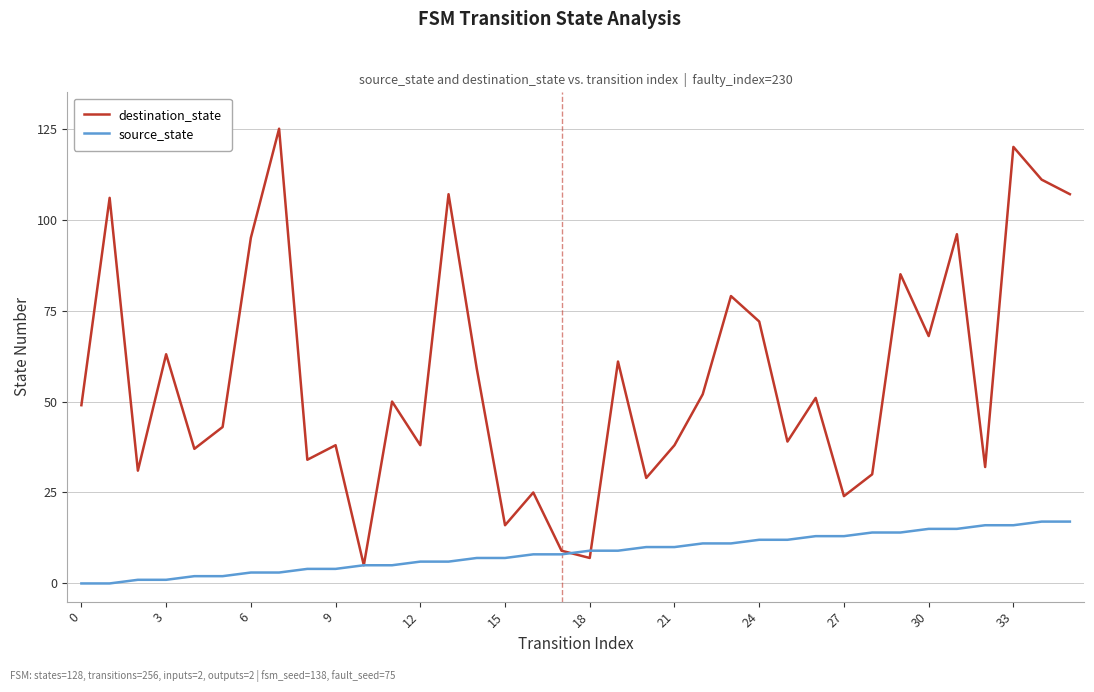

Which series has the largest total across all categories?

destination_state